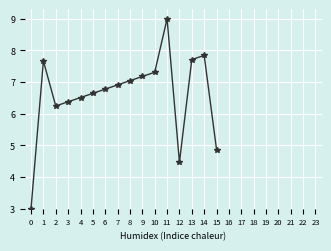

Reading left to right, extract all data points from this chart.

0=3.0	1=7.7	2=6.2	3=6.4	4=6.5	5=6.6	6=6.8	7=6.9	8=7.0	9=7.2	10=7.3	11=9.0	12=4.5	13=7.7	14=7.8	15=4.9